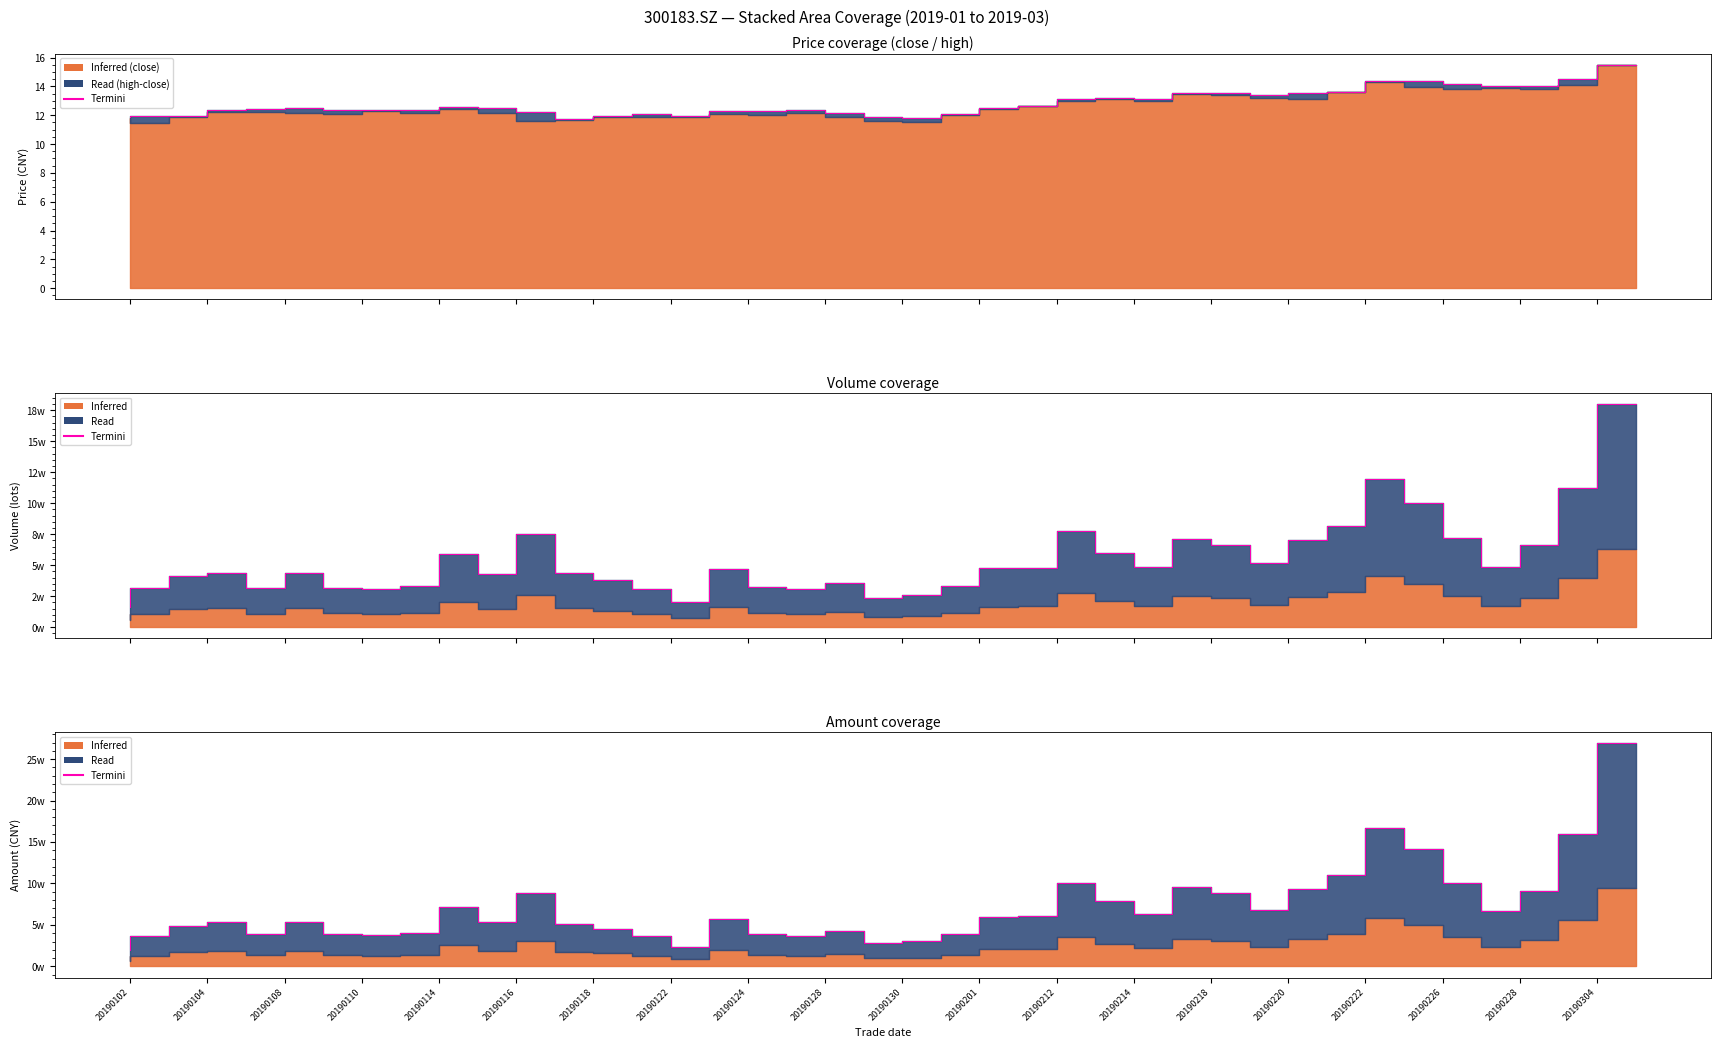

What is the label of the 8th point from the left?

20190122